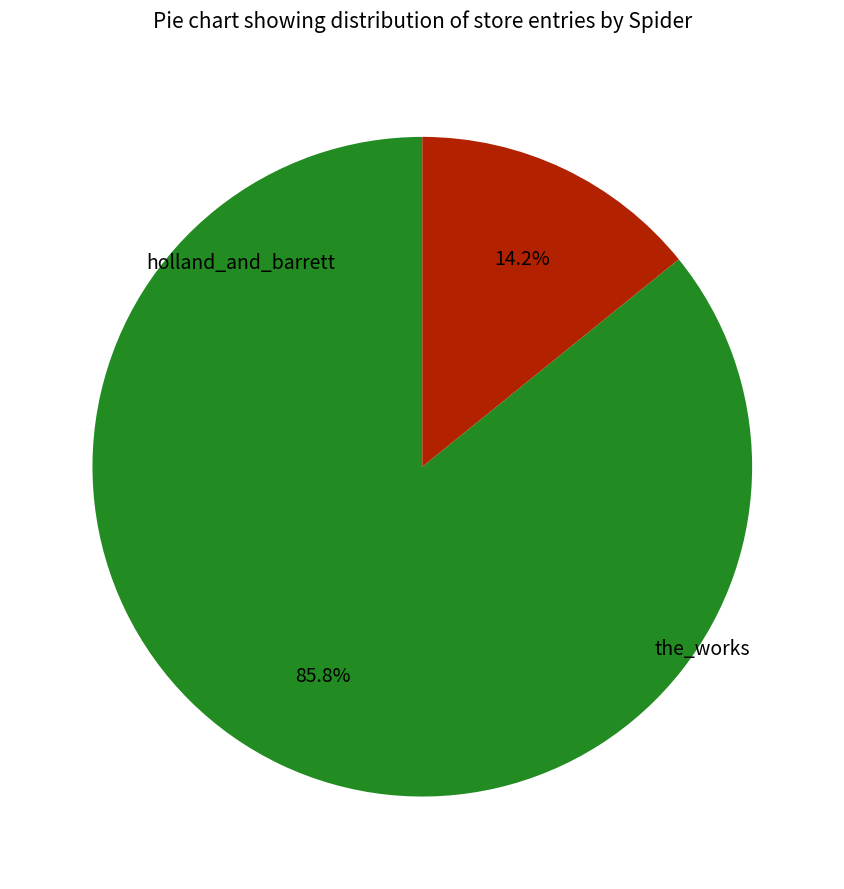

Is there any slice that represents more than half of the pie?

Yes